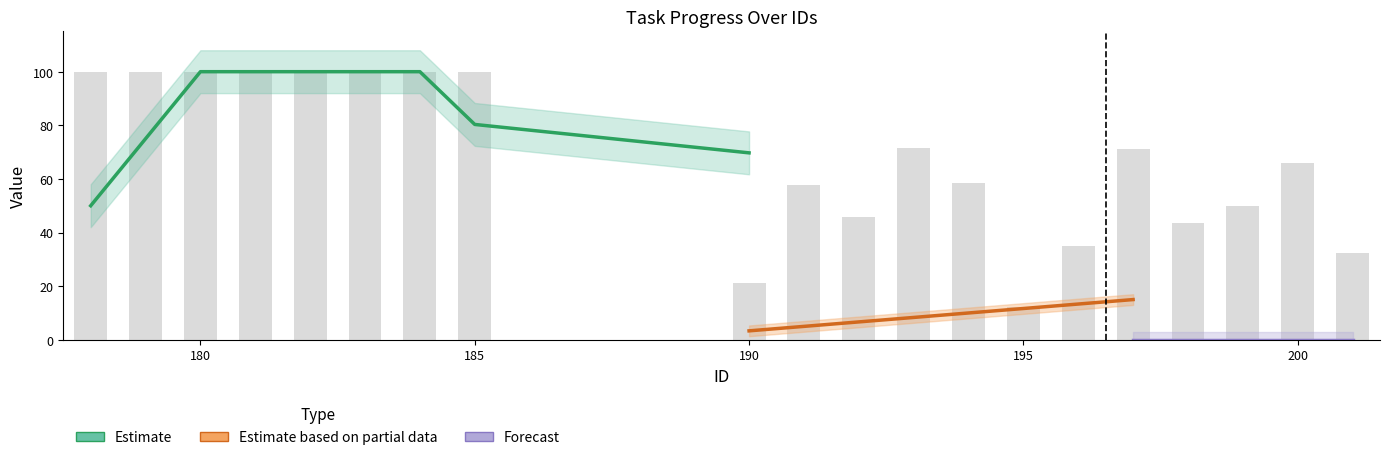

List the labels in order of task5 value, smallest first.

195, 190, 201, 196, 198, 192, 199, 191, 194, 200, 197, 193, 178, 179, 180, 181, 182, 183, 184, 185